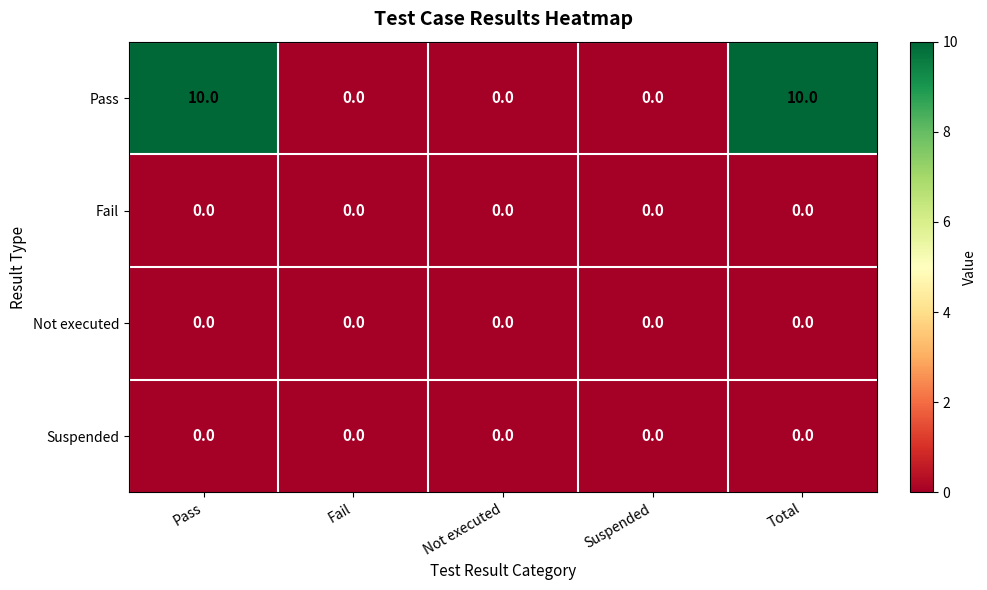

Which series has the widest spread of values?

Pass